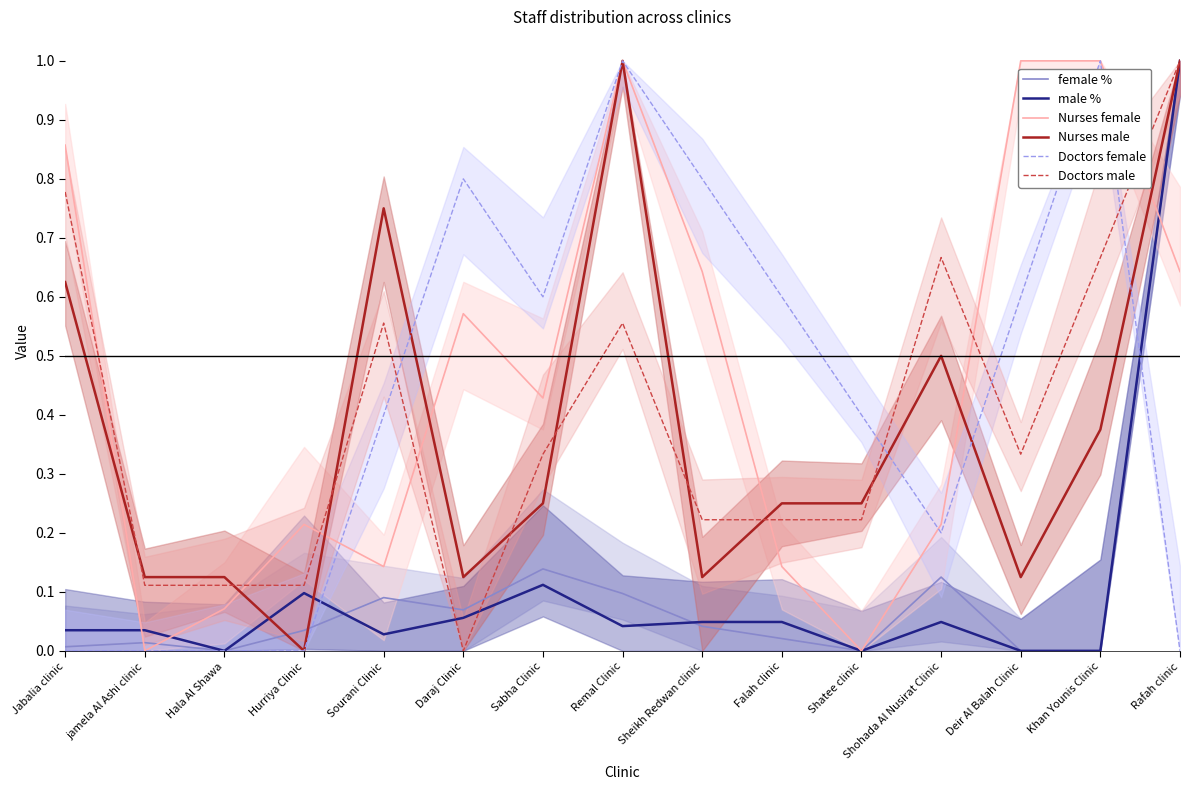

What is the total value across all series at Khan Younis Clinic?

3.0